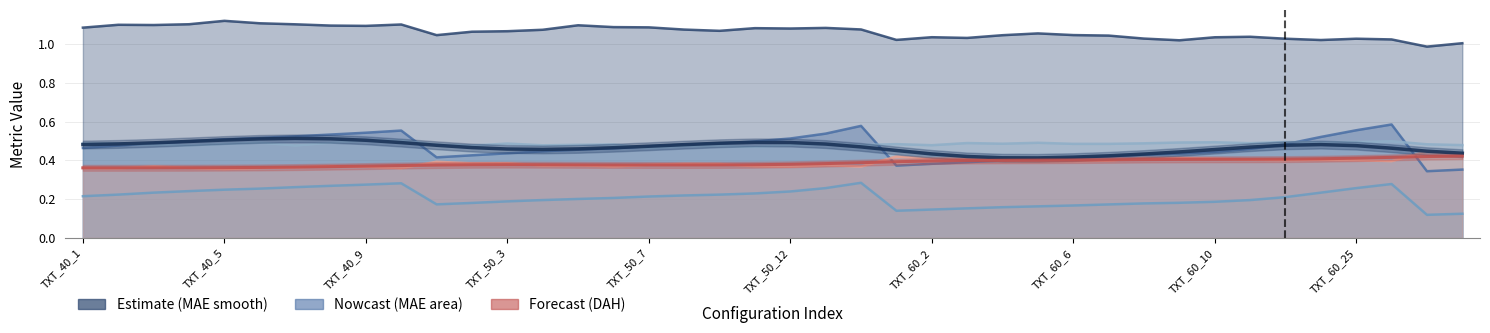

How many lines are shown in the chart?

5